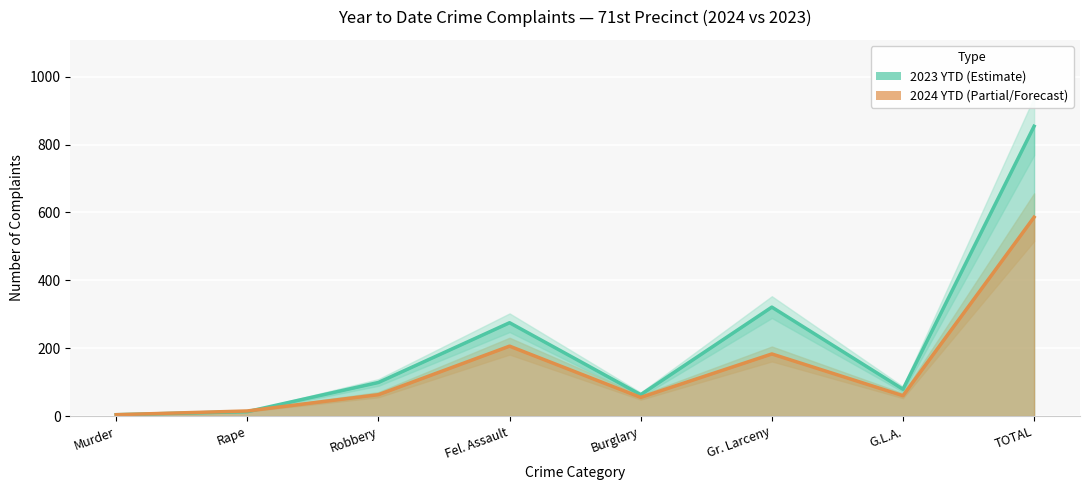

True or false: 2024 YTD has more than 2 points higher than both neighbors.

False